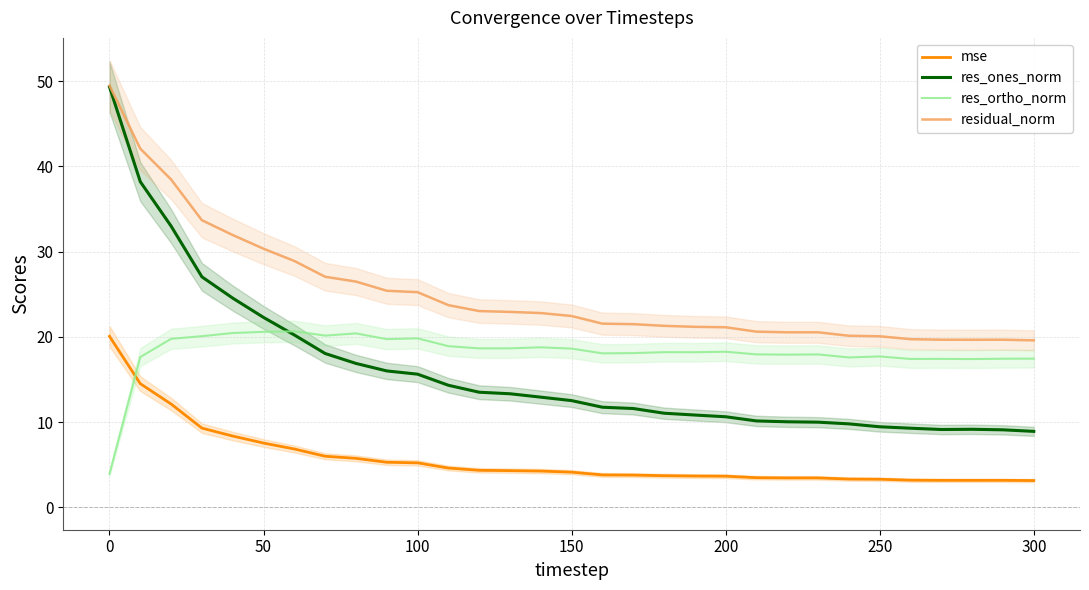

True or false: mse and residual_norm intersect in this chart.

False